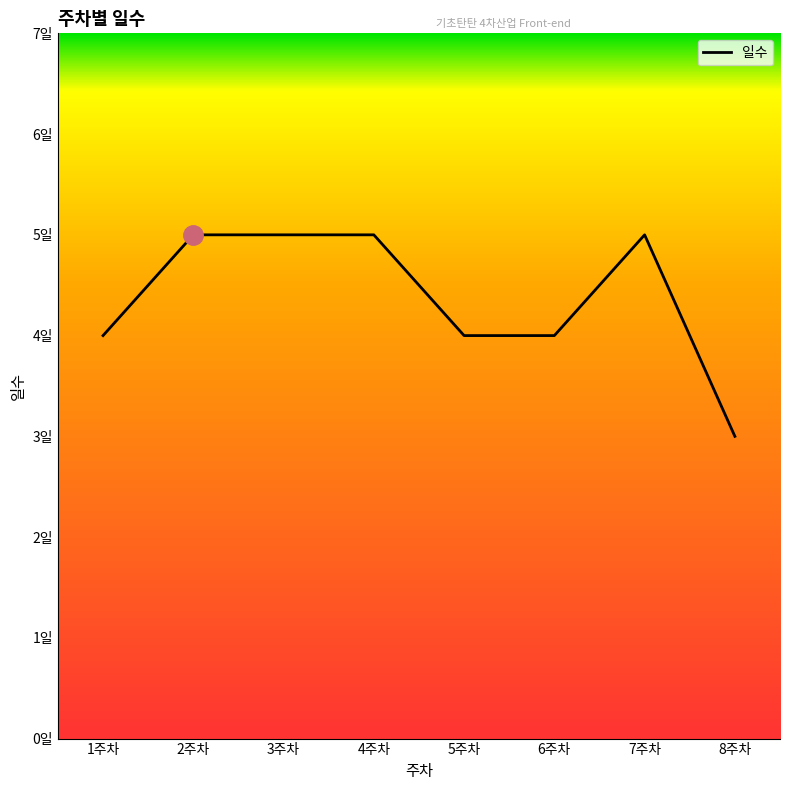

What is the label of the 6th point from the right?

3주차